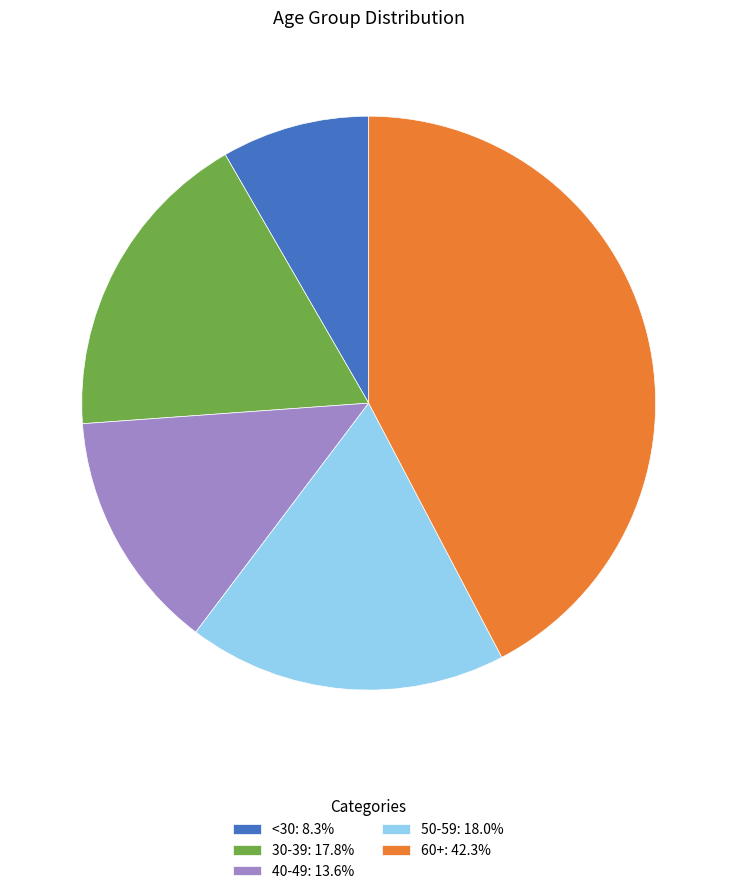

Combined, do 40-49: 13.6% and 60+: 42.3% account for over 50%?

Yes